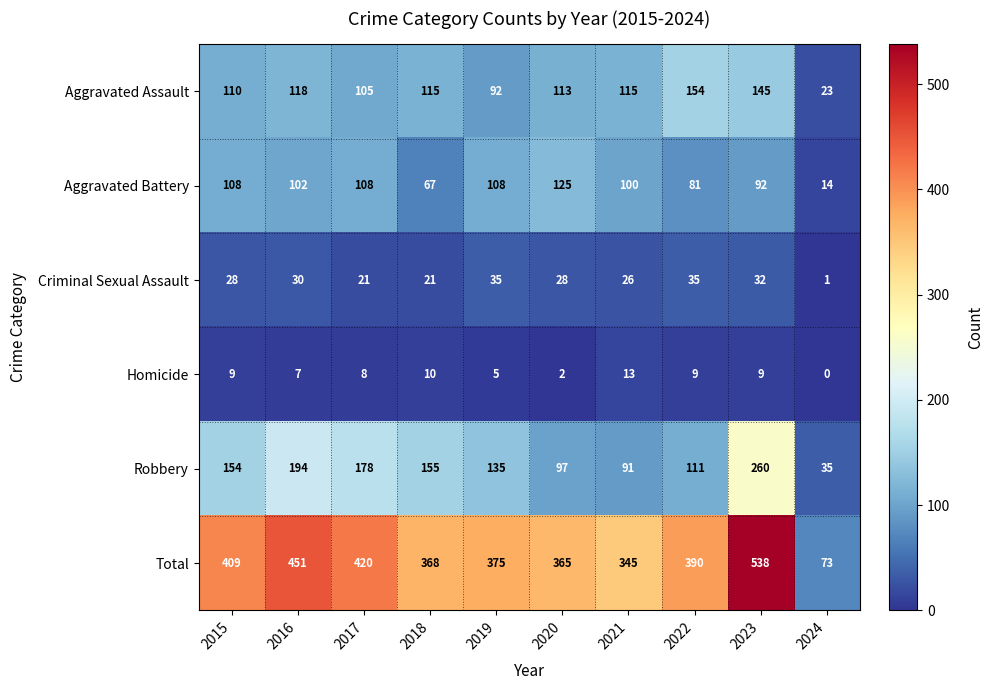

The Aggravated Battery series shows 59 at 2015. True or false?

False